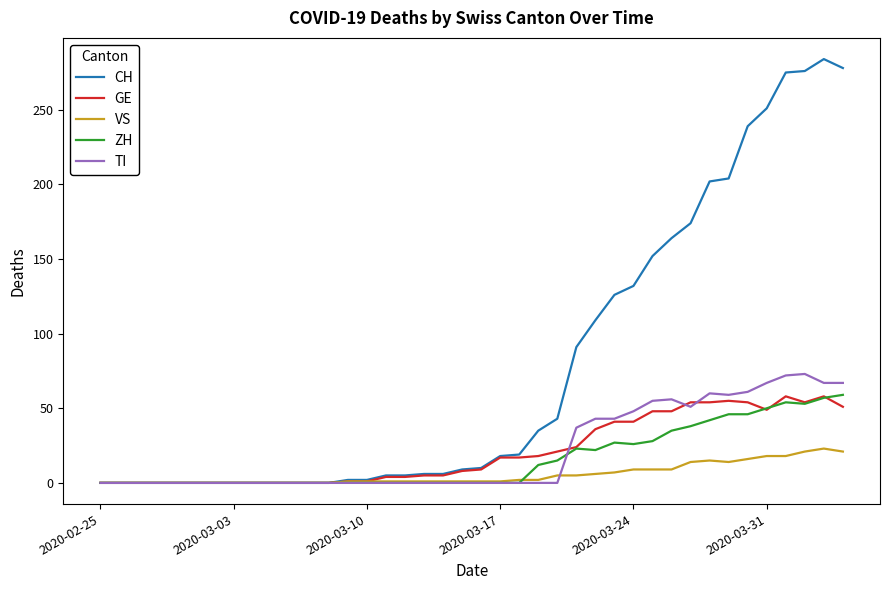

Which series has the largest total across all categories?

CH